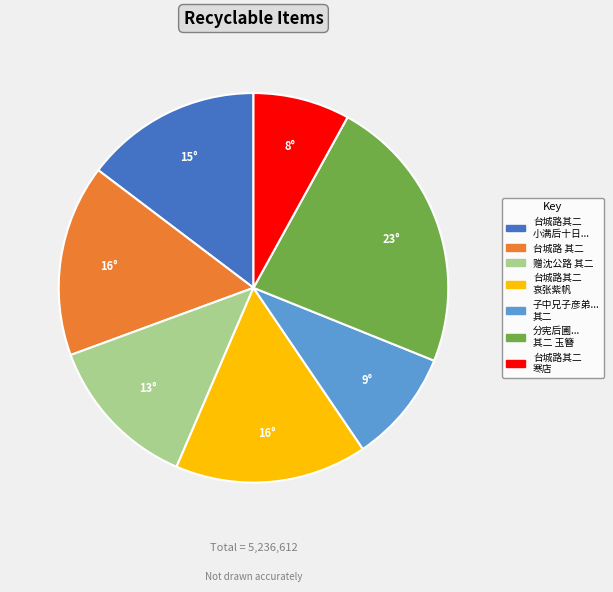

Is there any slice that represents more than half of the pie?

No